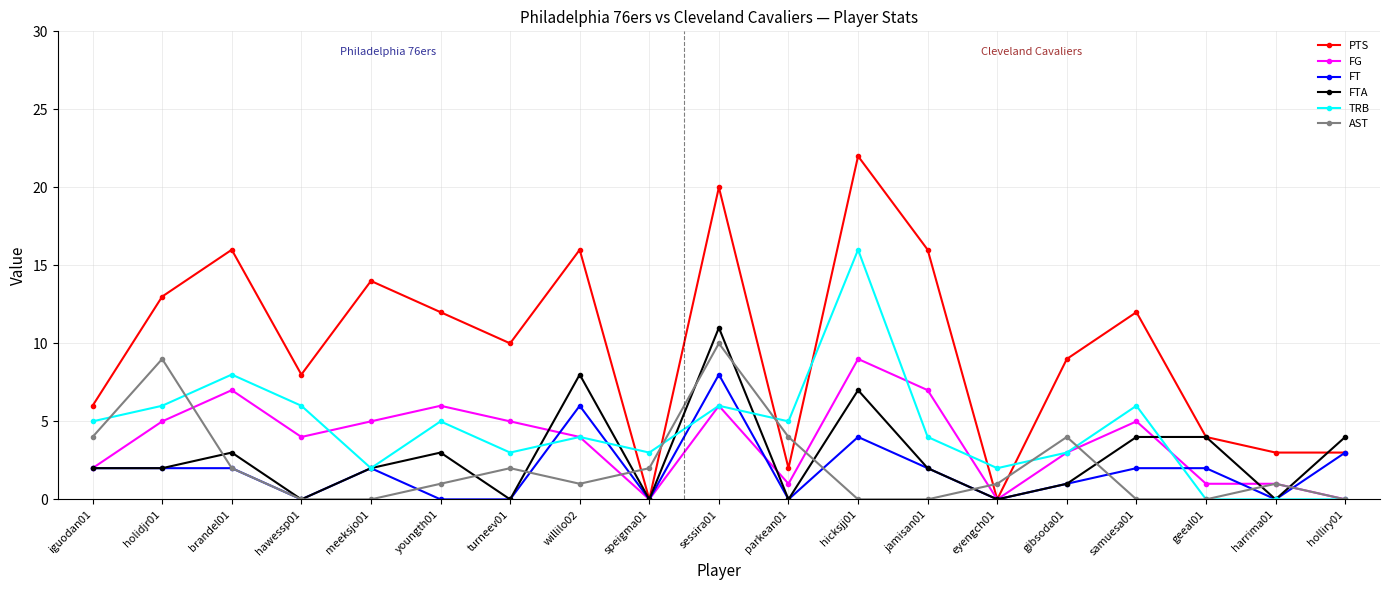

Is the value of TRB at youngth01 greater than the value of PTS at willilo02?

No